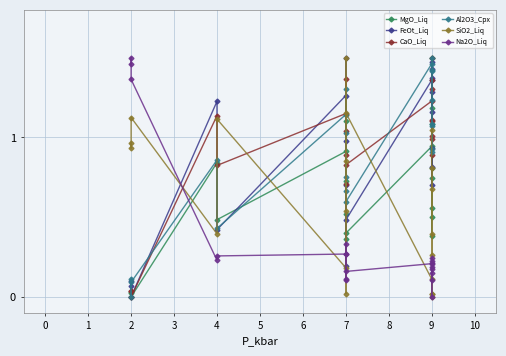

How many values in the FeOt_Liq series exceed 0?

19